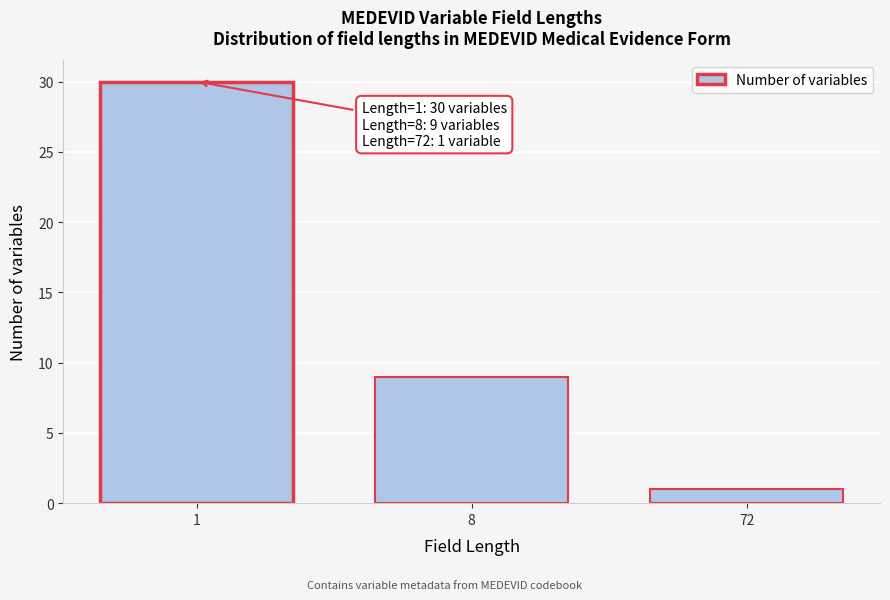

Reading left to right, extract all data points from this chart.

30	9	1